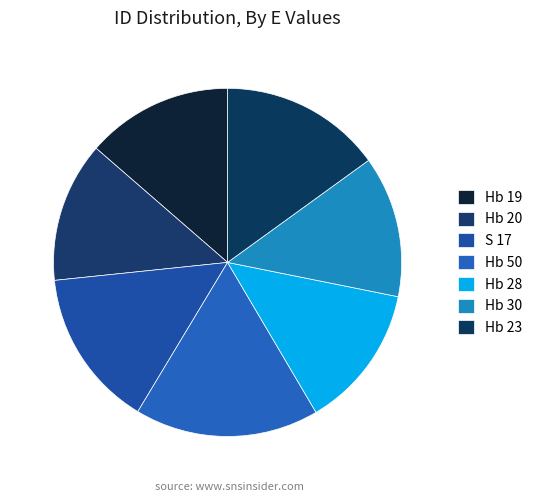

To the nearest percent, what is the average slice percentage?

14%